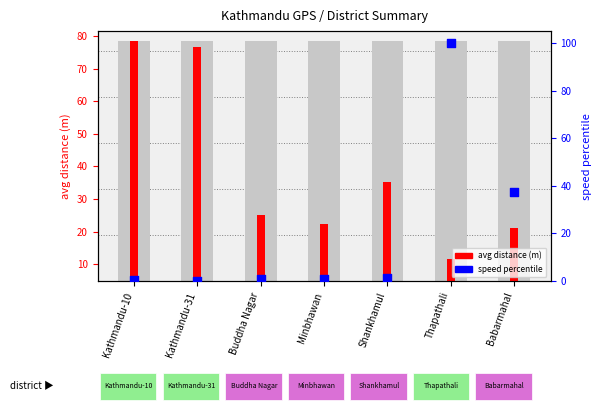

Which series contains the highest Y value?

speed percentile